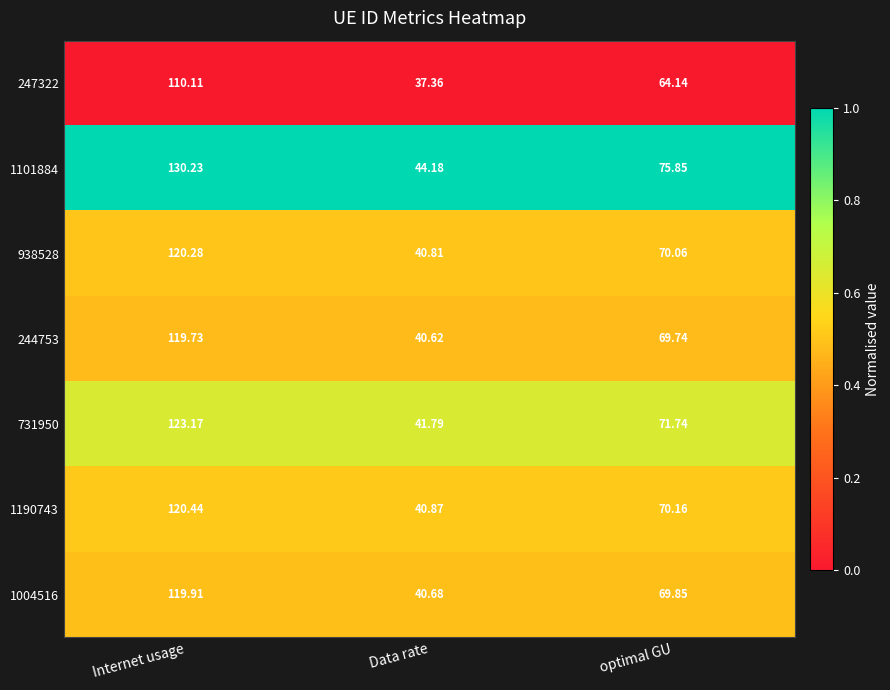

Rank the series by their maximum value, from lowest to highest.

247322, 244753, 1004516, 938528, 1190743, 731950, 1101884